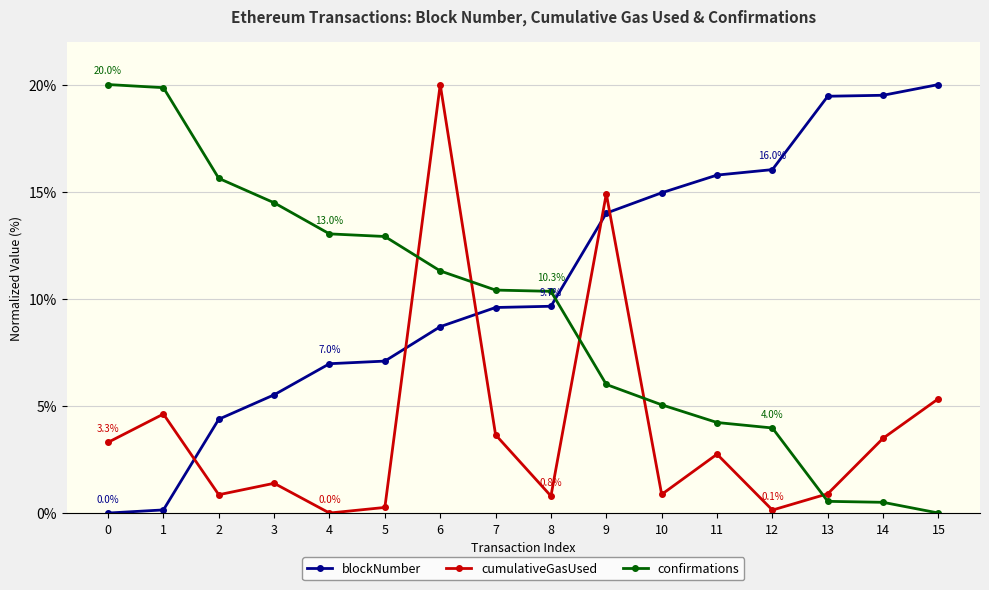

At 13, list the series in order from largest to smallest.

blockNumber, cumulativeGasUsed, confirmations